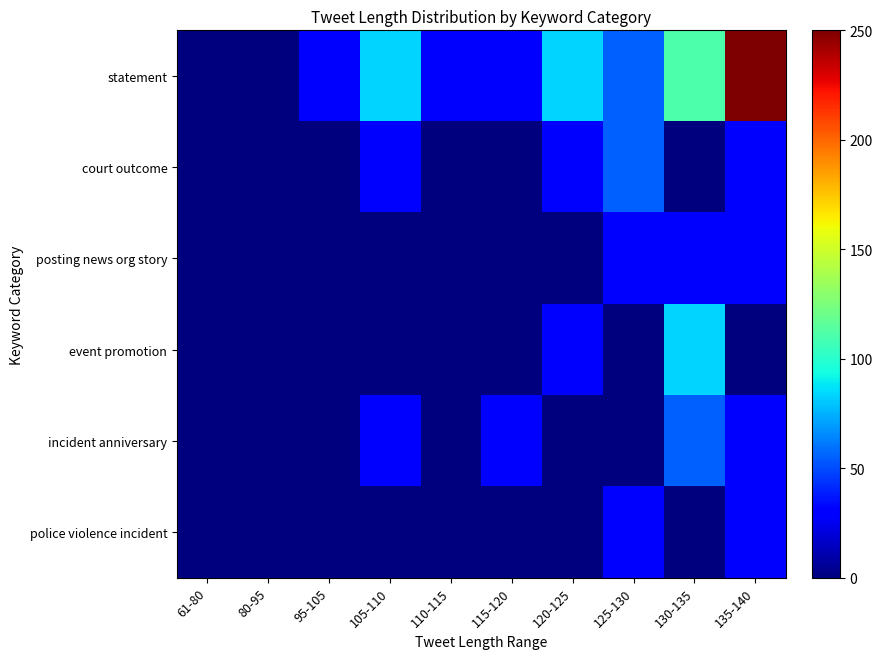

Reading left to right, transcribe all the data shown in this chart.

statement: 61-80=0.0	80-95=0.0	95-105=27.8	105-110=83.3	110-115=27.8	115-120=27.8	120-125=83.3	125-130=55.6	130-135=111.1	135-140=250.0
court outcome: 61-80=0.0	80-95=0.0	95-105=0.0	105-110=27.8	110-115=0.0	115-120=0.0	120-125=27.8	125-130=55.6	130-135=0.0	135-140=27.8
posting news org story: 61-80=0.0	80-95=0.0	95-105=0.0	105-110=0.0	110-115=0.0	115-120=0.0	120-125=0.0	125-130=27.8	130-135=27.8	135-140=27.8
event promotion: 61-80=0.0	80-95=0.0	95-105=0.0	105-110=0.0	110-115=0.0	115-120=0.0	120-125=27.8	125-130=0.0	130-135=83.3	135-140=0.0
incident anniversary: 61-80=0.0	80-95=0.0	95-105=0.0	105-110=27.8	110-115=0.0	115-120=27.8	120-125=0.0	125-130=0.0	130-135=55.6	135-140=27.8
police violence incident: 61-80=0.0	80-95=0.0	95-105=0.0	105-110=0.0	110-115=0.0	115-120=0.0	120-125=0.0	125-130=27.8	130-135=0.0	135-140=27.8